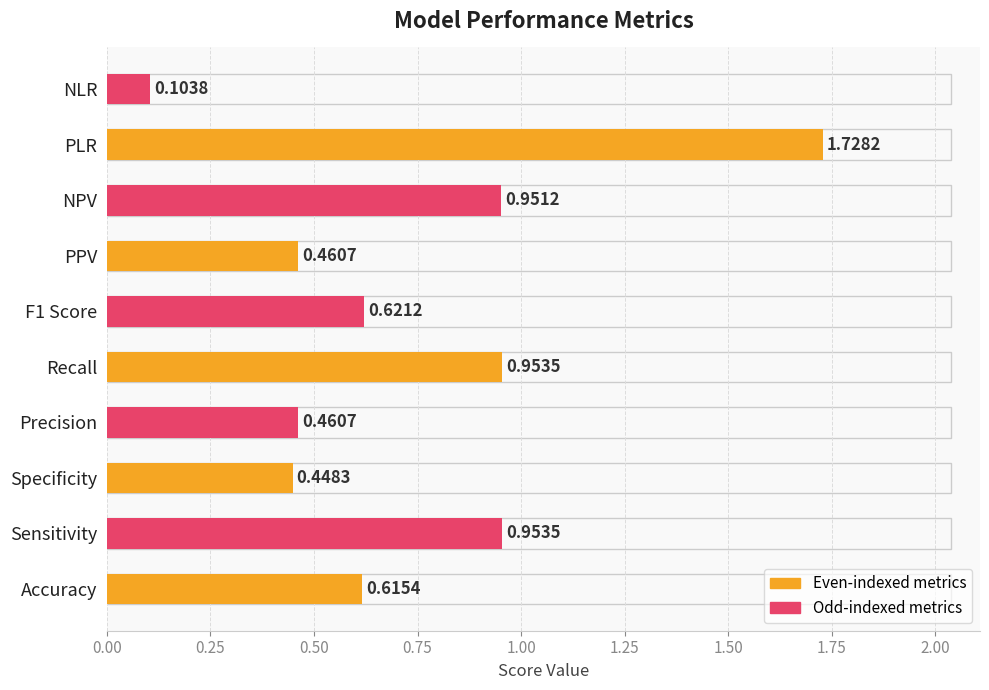

Which has a higher value, Accuracy or F1 Score?

F1 Score